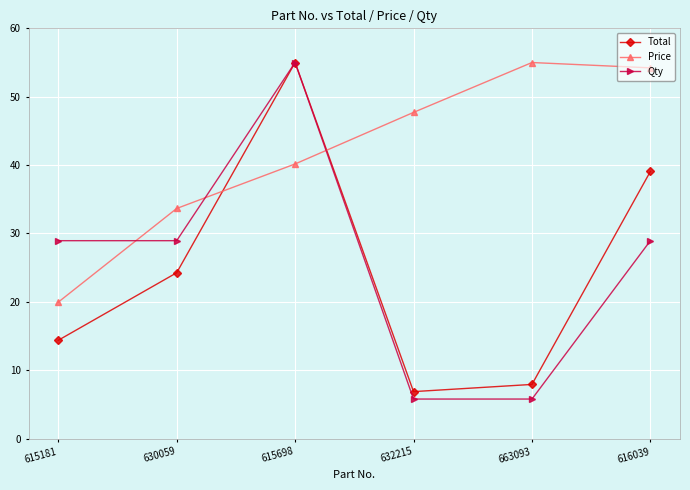

How many lines are shown in the chart?

3